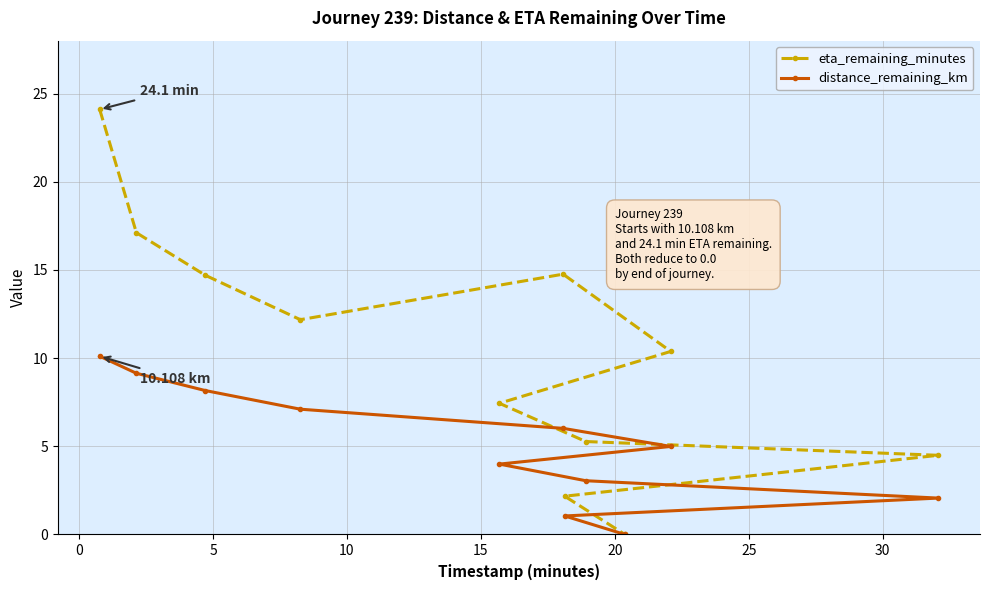

How many categories are shown in the chart?

11